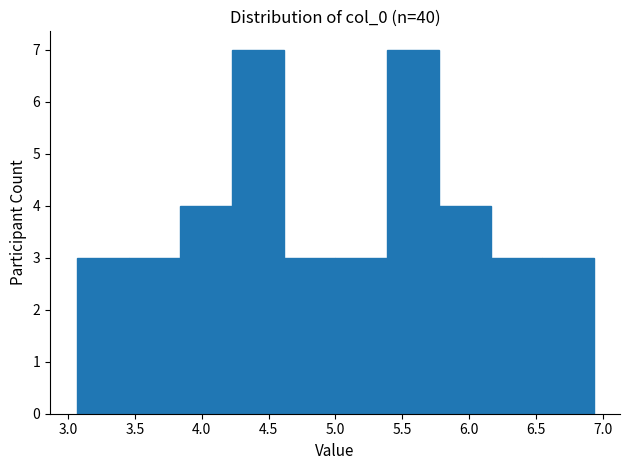

Reading left to right, list every bar in this chart as the range it spans on the x-axis followed by its height. Neither the bar edges nor the heights are printed on the chart, so give them approximately, as read against the axes.

3.05 to 3.45: 3
3.45 to 3.85: 3
3.85 to 4.25: 4
4.25 to 4.60: 7
4.60 to 5.00: 3
5.00 to 5.40: 3
5.40 to 5.75: 7
5.75 to 6.15: 4
6.15 to 6.55: 3
6.55 to 6.95: 3